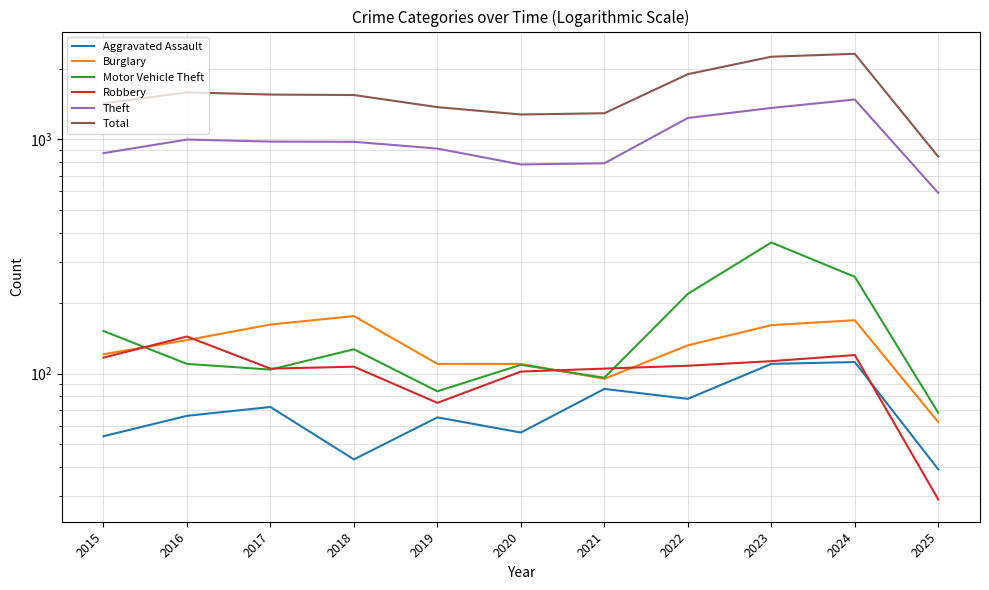

What is the difference between the maximum and minimum values in the Theft series?

890